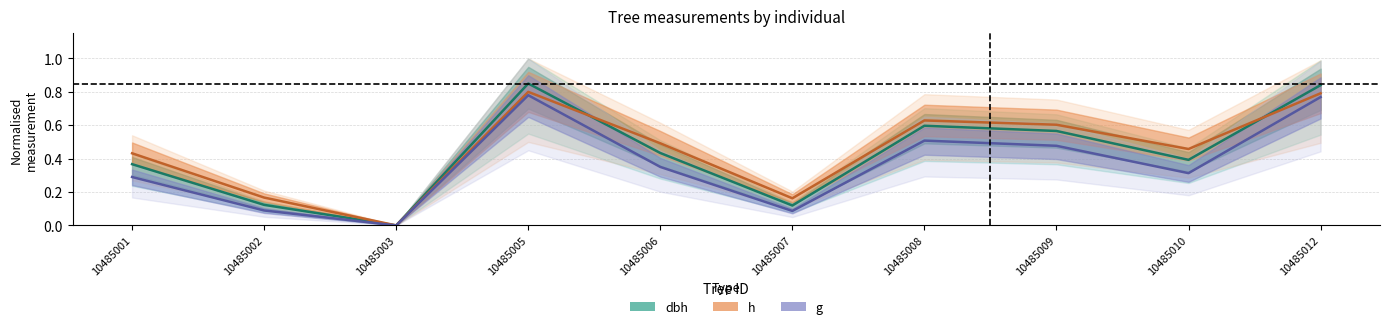

What is the difference between the maximum and minimum values in the g series?

0.8